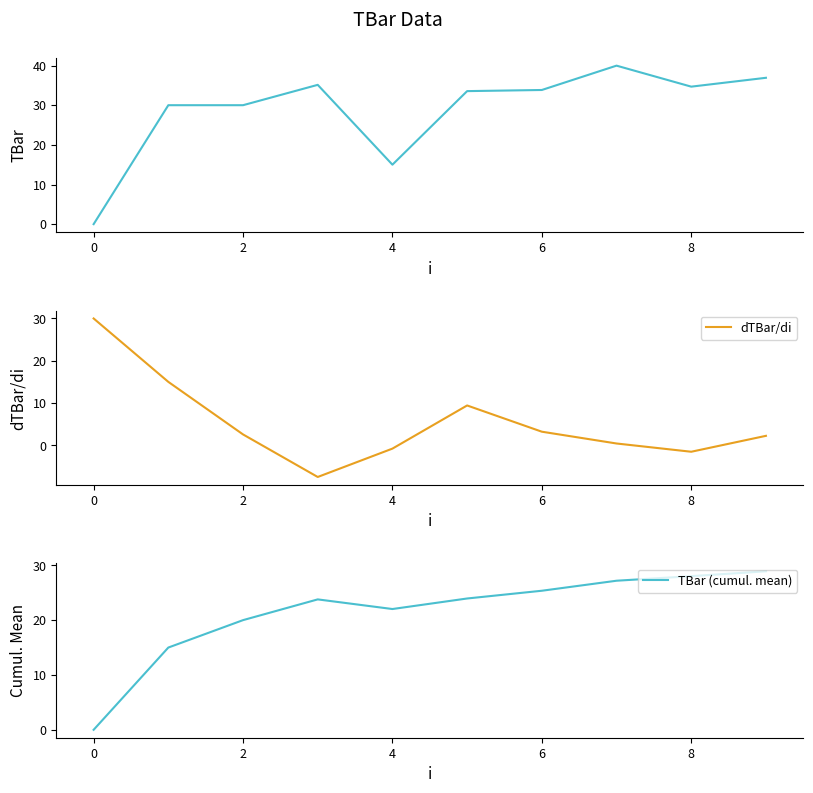

What is the highest value of the TBar (cumul. mean) series?

28.9